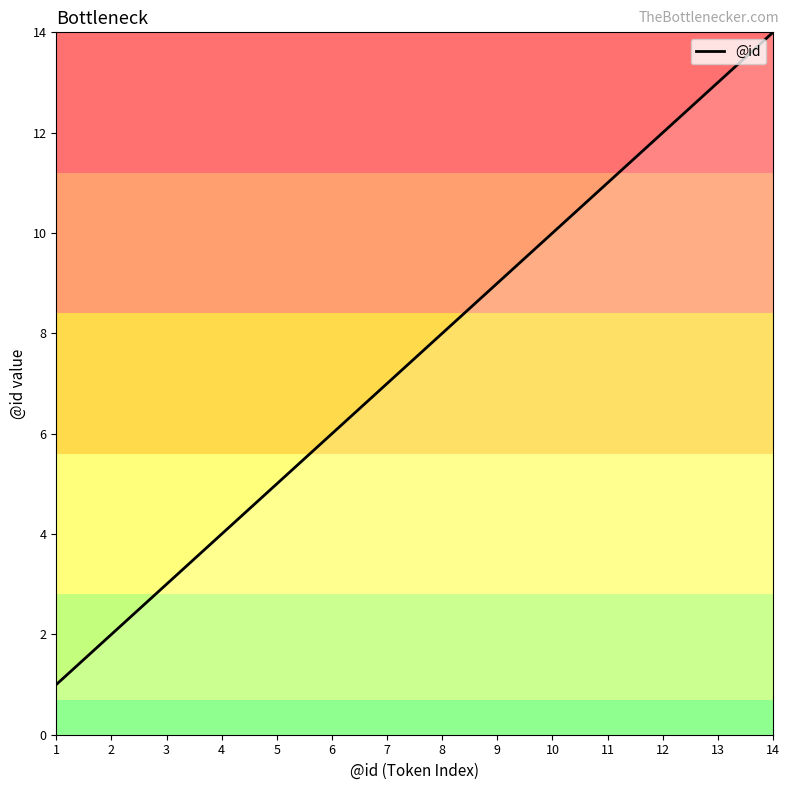

Between 2 and 12, which is larger?

12